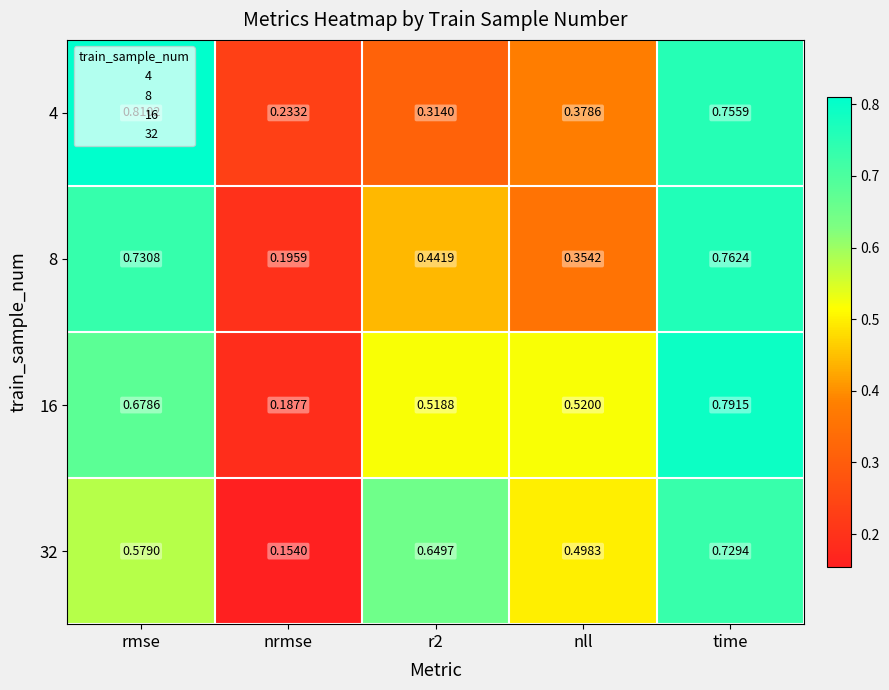

Which category has the lowest value in the 4 series?

nrmse